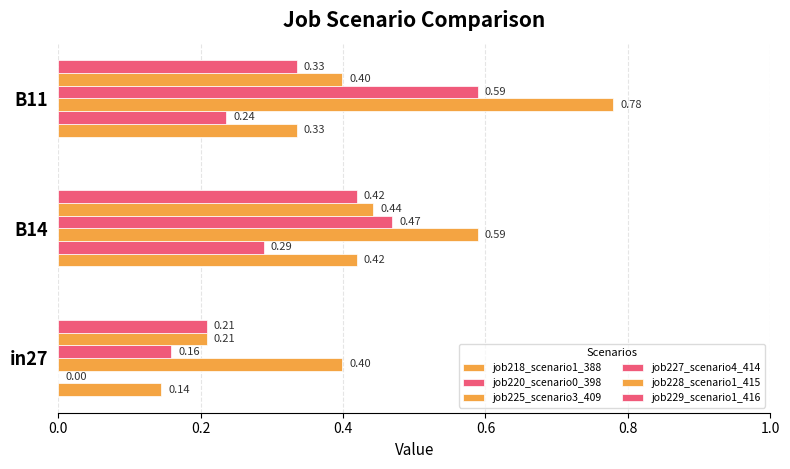

What is the difference between the maximum and second lowest values in the job218_scenario1_388 series?

0.1